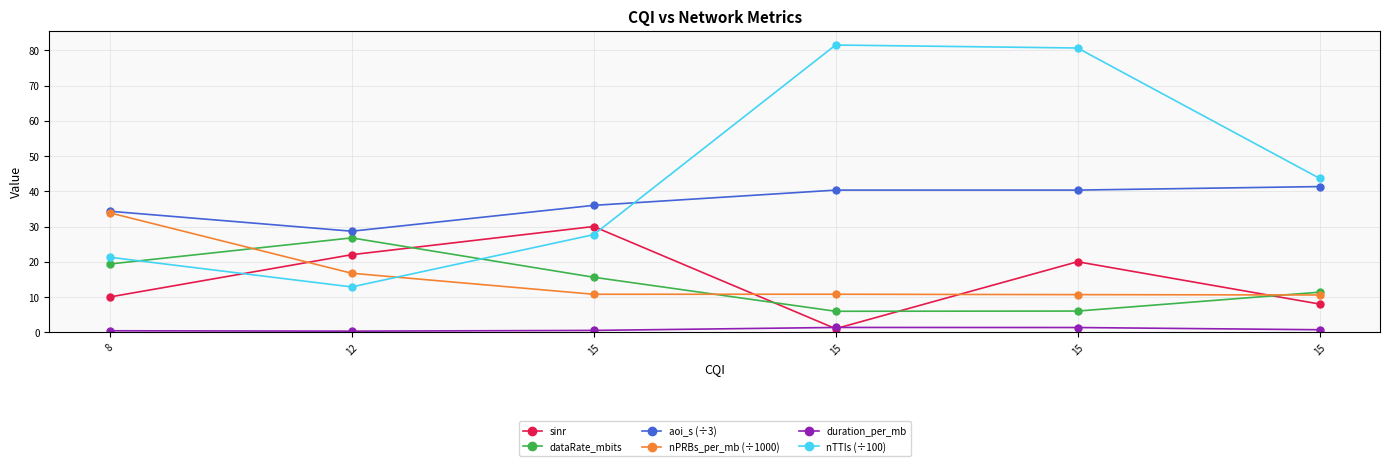

Reading right to left, list all the values displayed in this chart.

sinr: 15=8.0	15=20.0	15=1.0	15=30.0	12=22.0	8=10.0
dataRate_mbits: 15=11.4	15=6.0	15=5.9	15=15.6	12=26.8	8=19.4
aoi_s (÷3): 15=41.3	15=40.3	15=40.3	15=36.0	12=28.7	8=34.3
nPRBs_per_mb (÷1000): 15=10.6	15=10.7	15=10.8	15=10.8	12=16.7	8=33.9
duration_per_mb: 15=0.7	15=1.3	15=1.4	15=0.5	12=0.3	8=0.4
nTTIs (÷100): 15=43.7	15=80.7	15=81.5	15=27.7	12=12.8	8=21.3